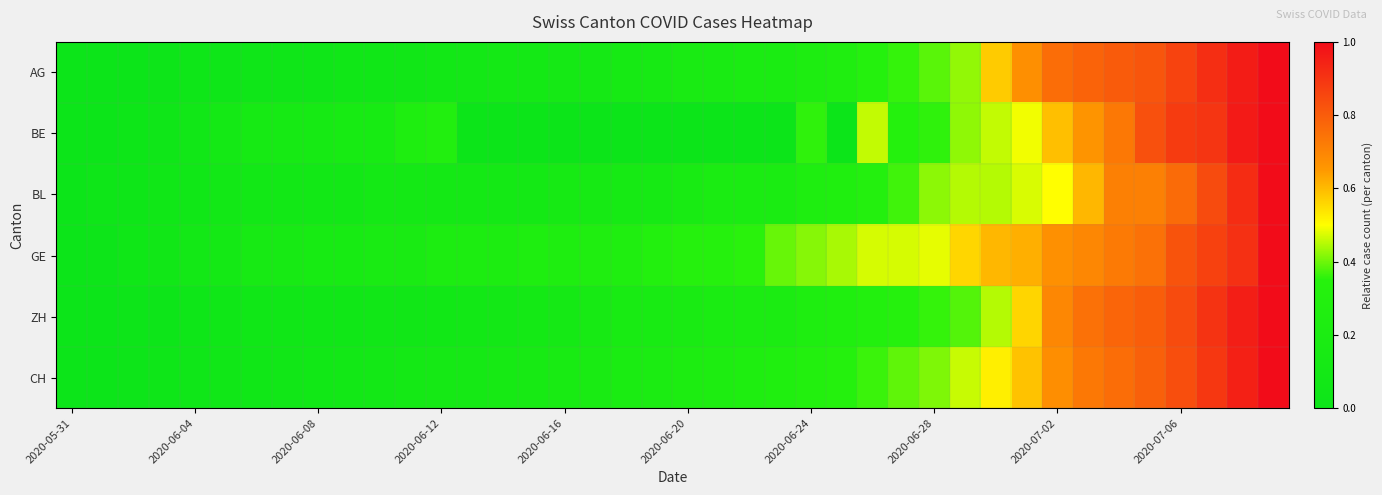

Rank the series by their maximum value, from highest to lowest.

AG, BE, BL, GE, ZH, CH